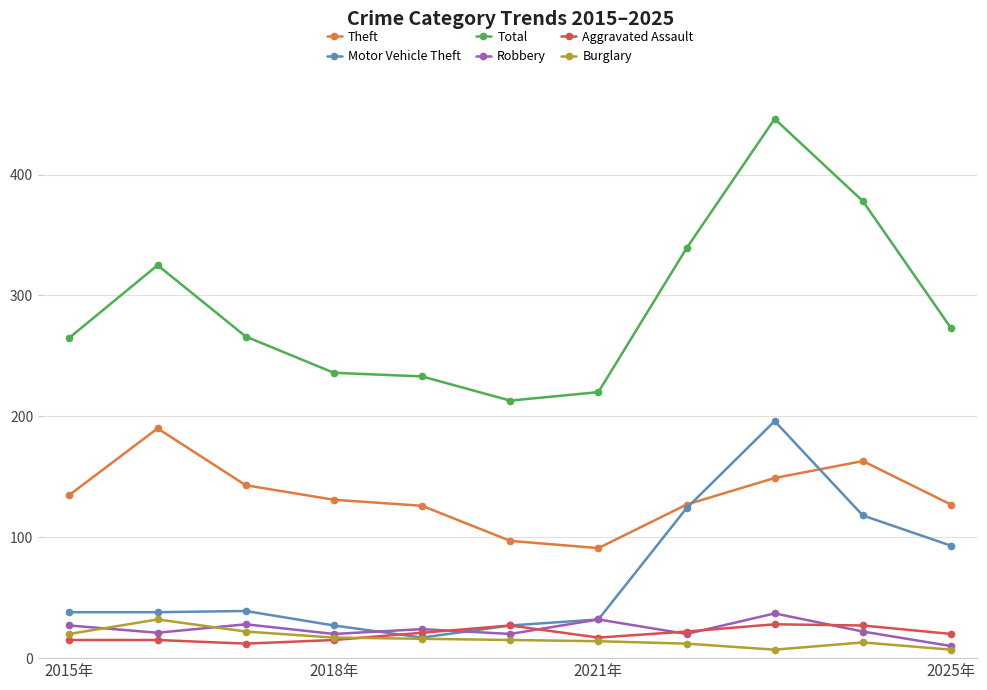

Does the chart display data point markers on the line(s)?

Yes